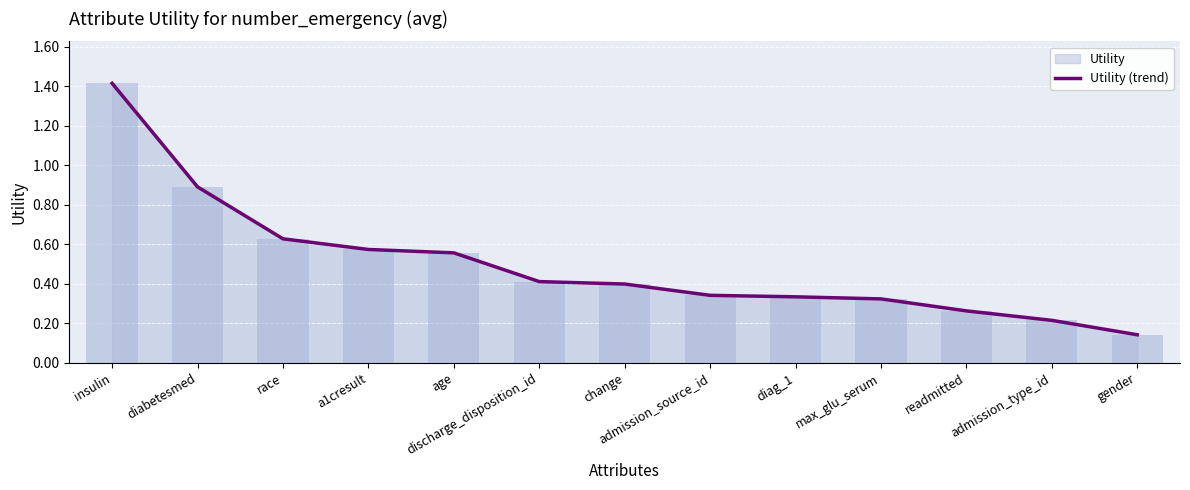

List the labels in order of value, smallest first.

gender, admission_type_id, readmitted, max_glu_serum, diag_1, admission_source_id, change, discharge_disposition_id, age, a1cresult, race, diabetesmed, insulin